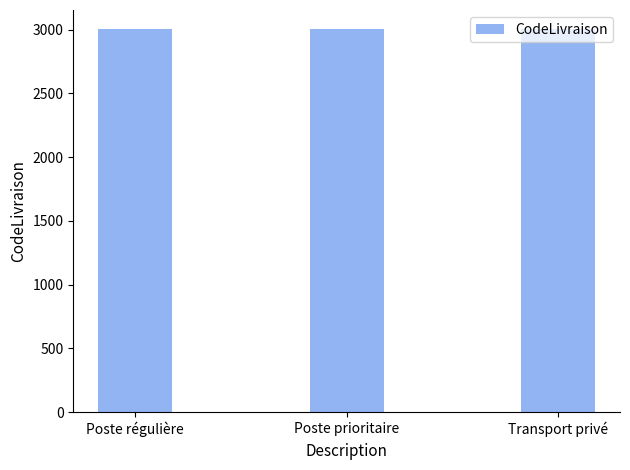

What is the average value?

3002